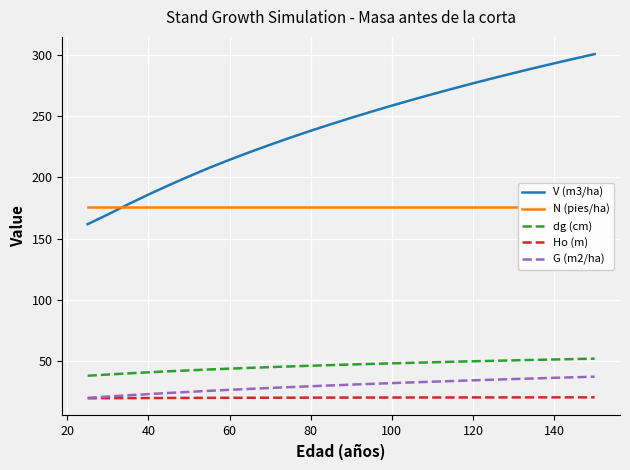

Is the value of dg (cm) at 140 greater than the value of V (m3/ha) at 140?

No